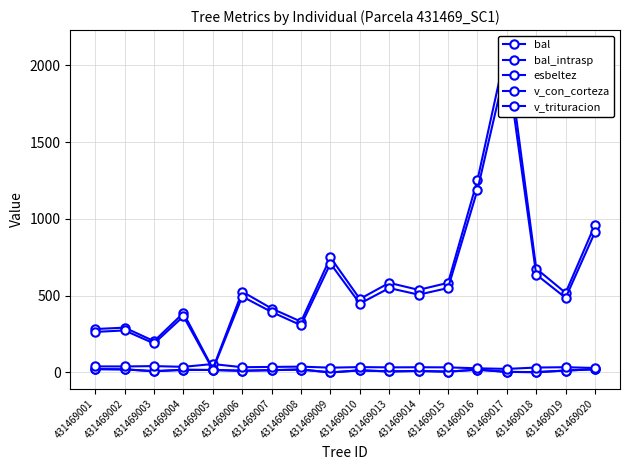

Is it true that bal equals 3.2 at 431469003?

False